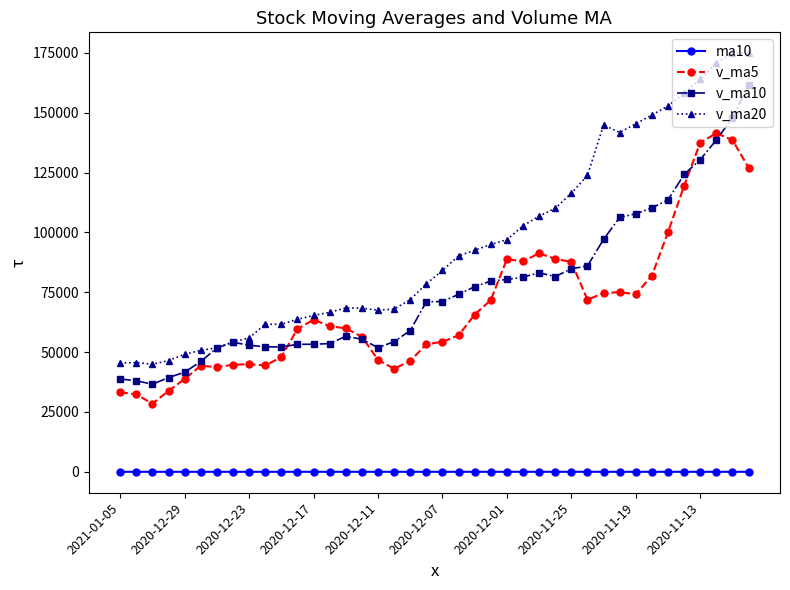

True or false: v_ma5 has more than 1 points higher than both neighbors.

True